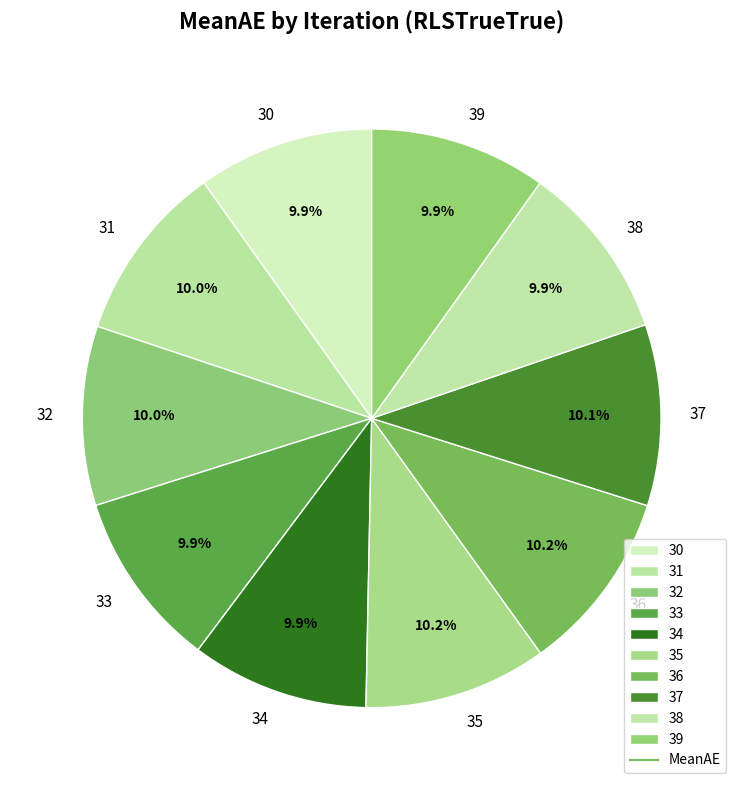

Approximately how many times larger is the value at 37 compared to 34?

1.0